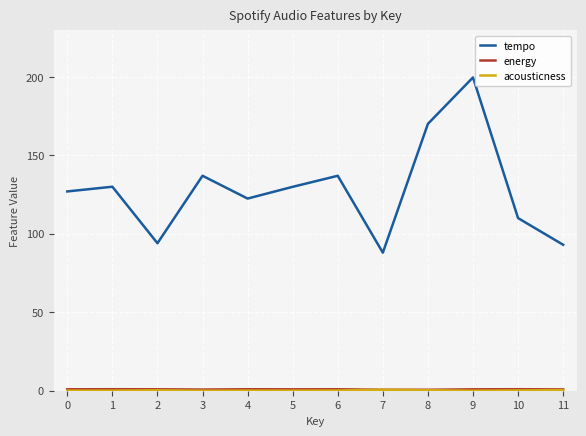

Which series has the widest spread of values?

tempo